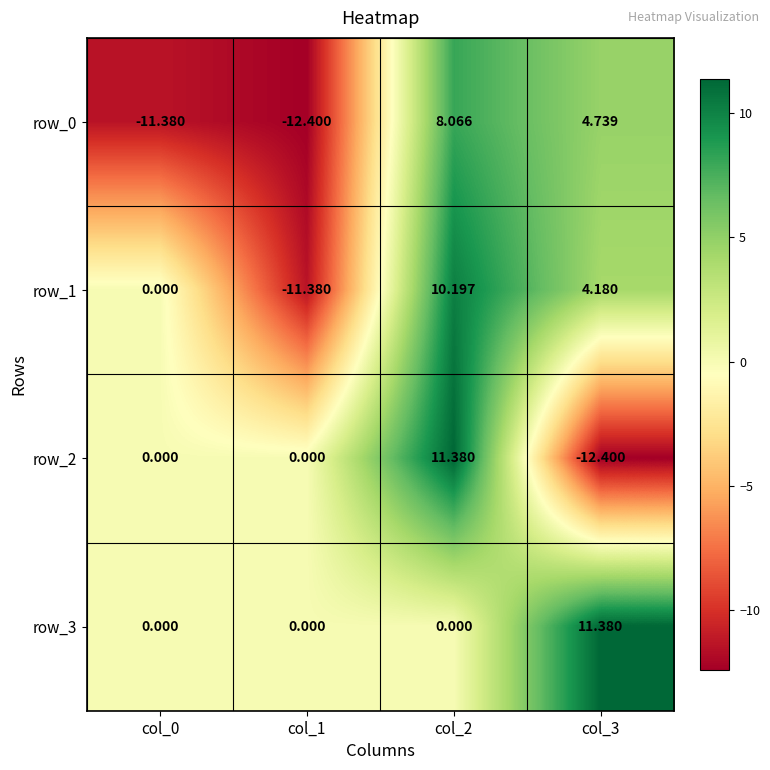

Which series changed the most between col_0 and col_3?

row_0